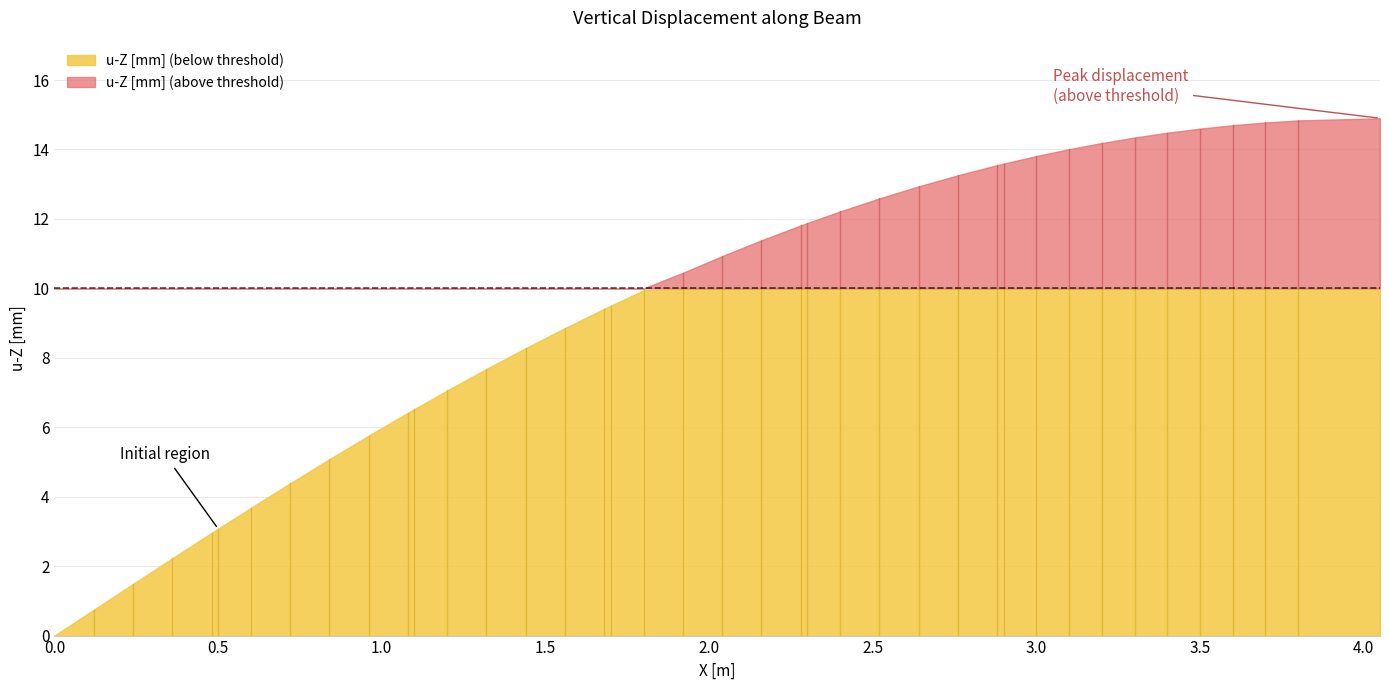

True or false: the data shows 22.2 at 29.

False